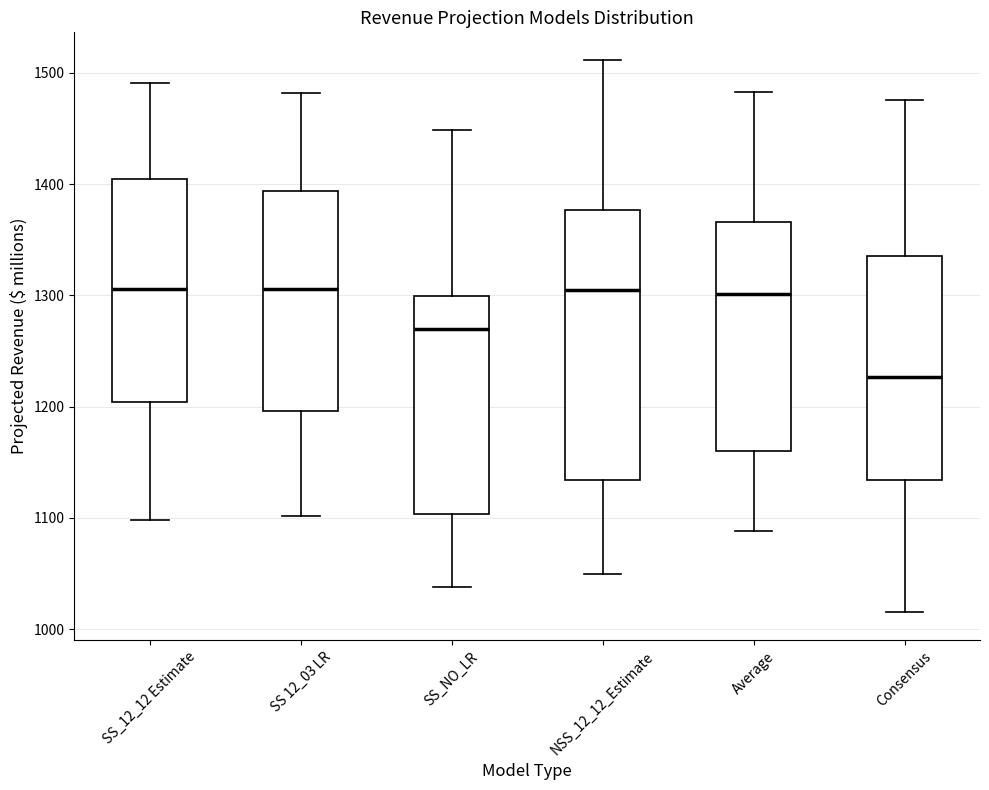

Reading left to right, read every box against the y-axis: the position of its median line, the range the box covers, and the ends of its whiskers. The values are not printed on the chart, so give them approximately, as read against the axis.

SS_12_12 Estimate: median 1310, box 1200 to 1400, whiskers 1100 to 1490
SS 12_03 LR: median 1310, box 1200 to 1390, whiskers 1100 to 1480
SS_NO_LR: median 1270, box 1100 to 1300, whiskers 1040 to 1450
NSS_12_12_Estimate: median 1300, box 1130 to 1380, whiskers 1050 to 1510
Average: median 1300, box 1160 to 1370, whiskers 1090 to 1480
Consensus: median 1230, box 1130 to 1340, whiskers 1010 to 1480